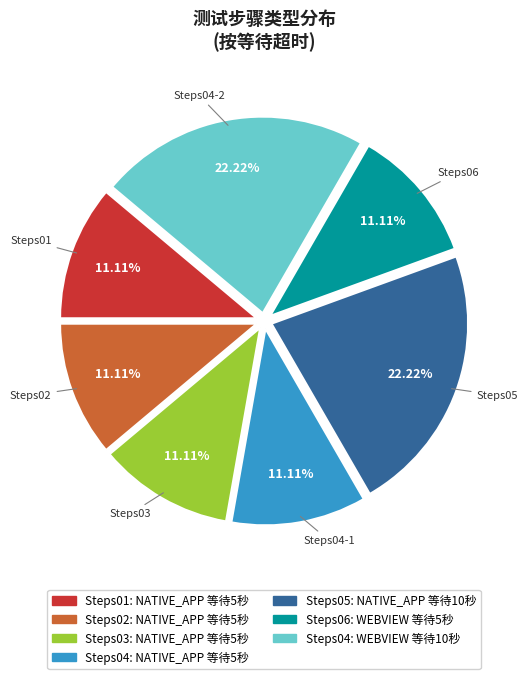

How many segments does this pie chart have?

7